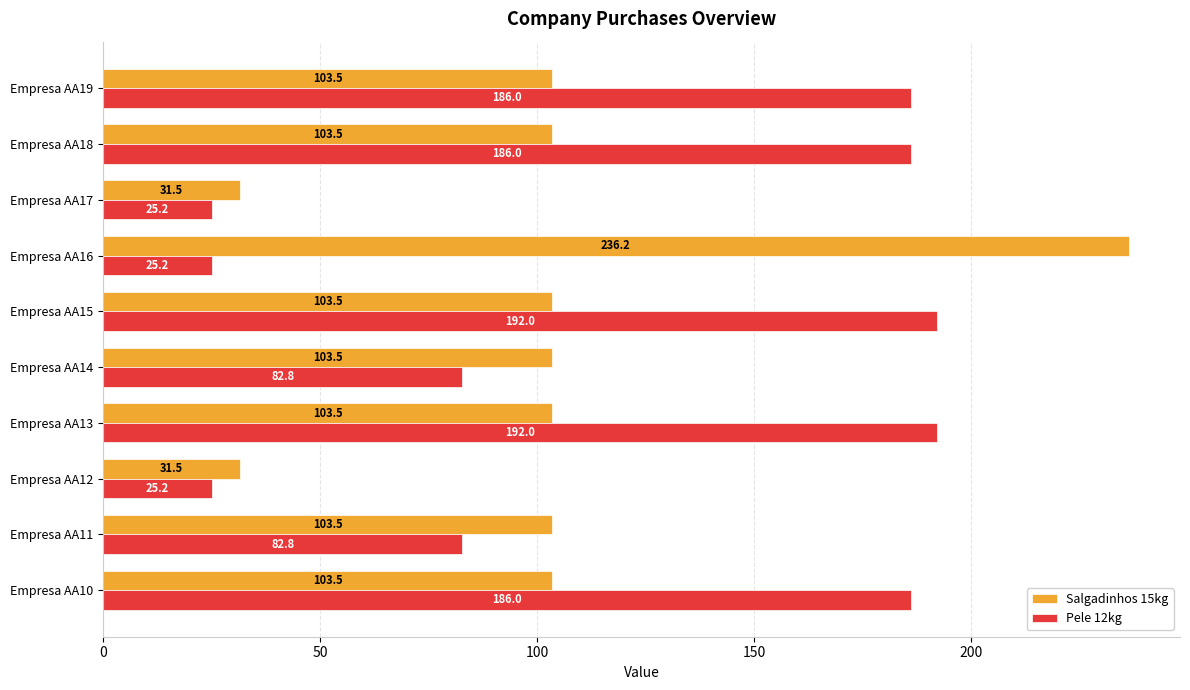

Which series has the largest total across all categories?

Pele 12kg